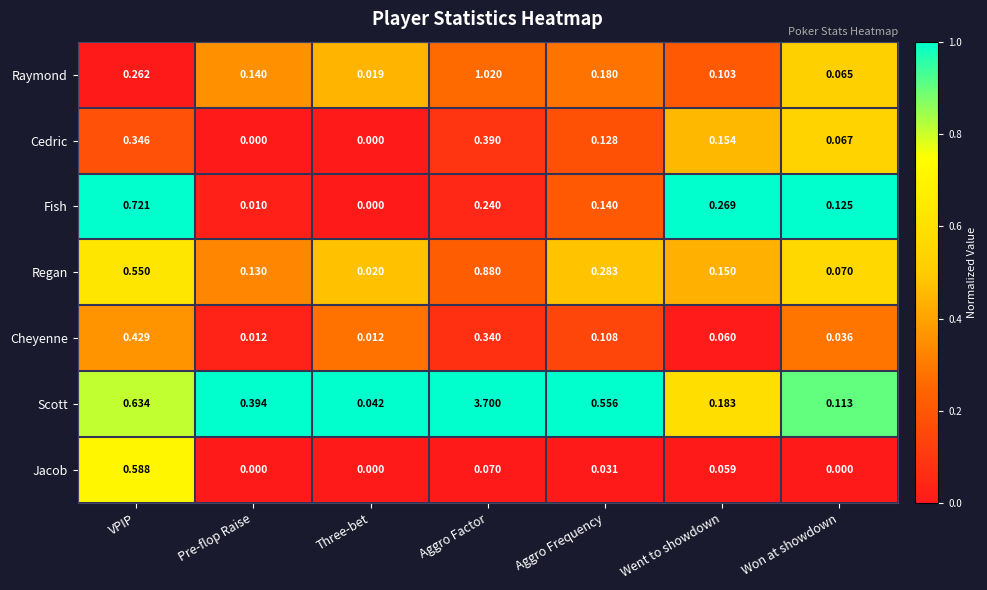

Between Pre-flop Raise and Went to showdown, which series saw the biggest shift?

Fish